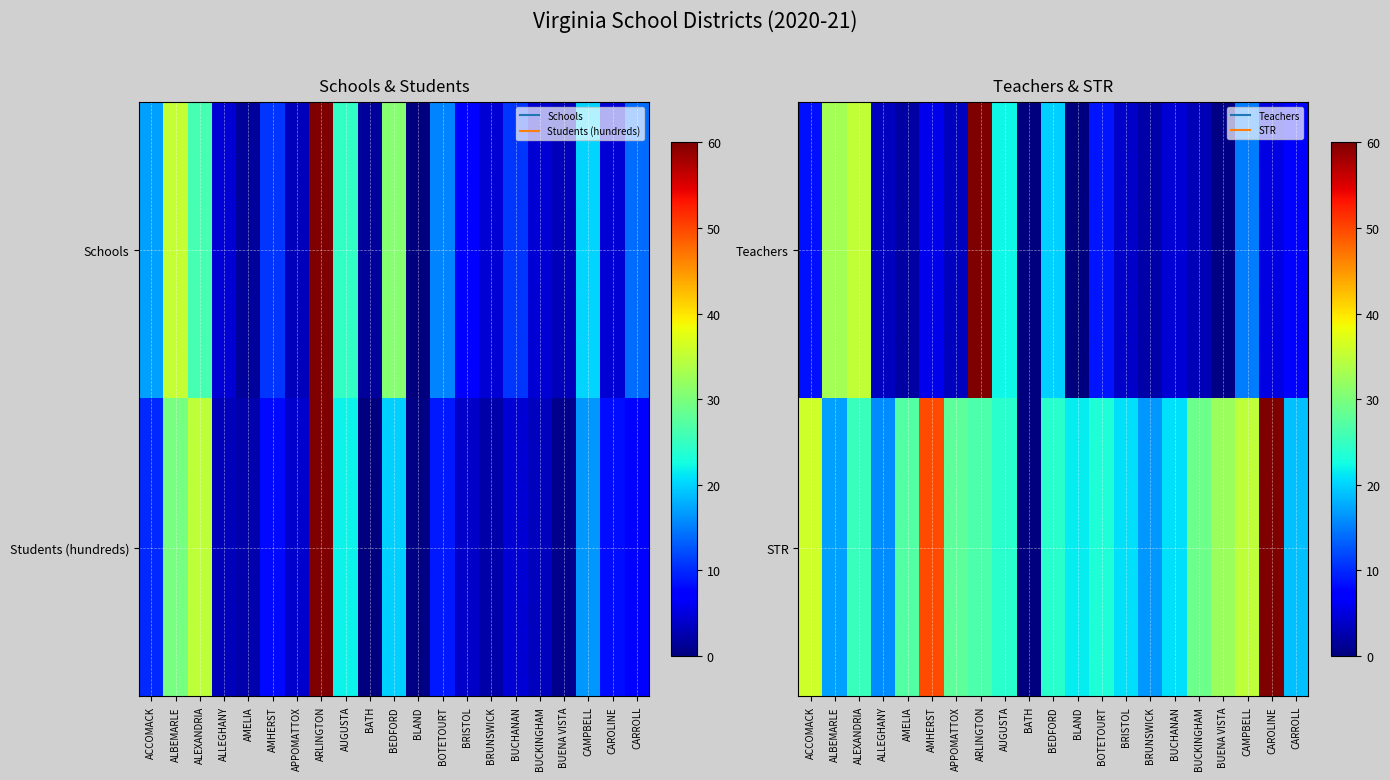

What is the spread (max minus min) of values at BATH?

0.1